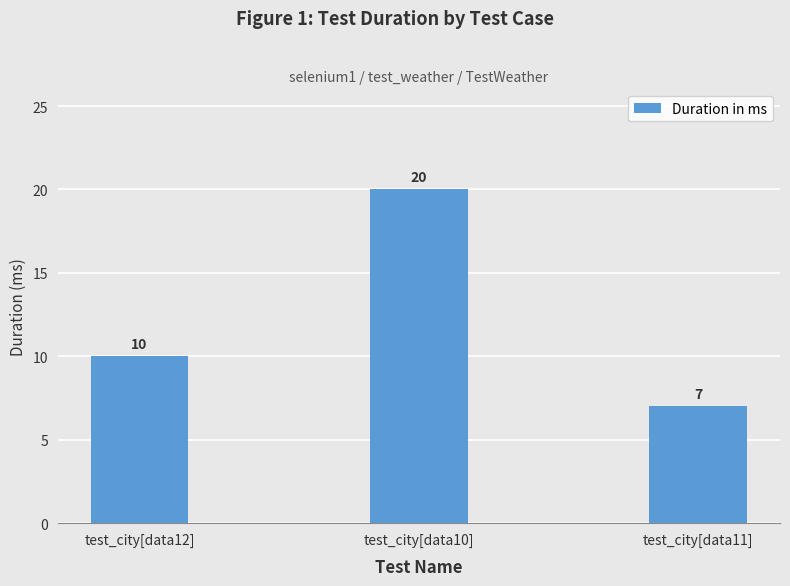

At which label is the value closest to 13?

test_city[data12]